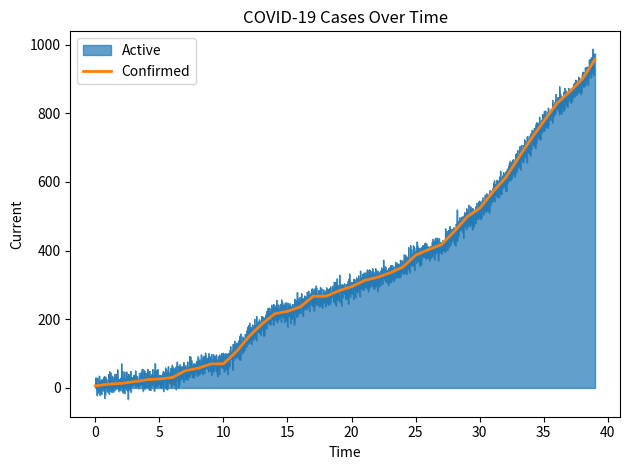

What is the maximum value for Confirmed?

957.0